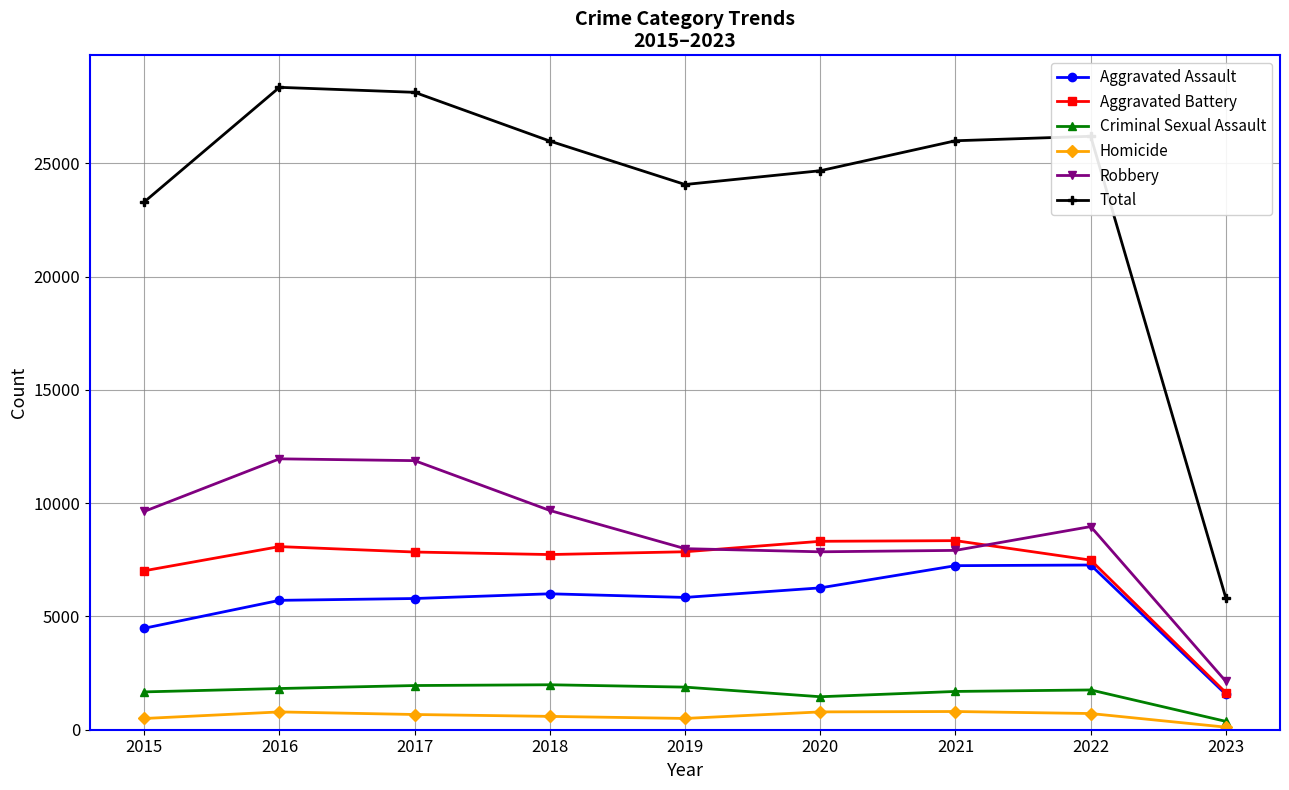

What are all the series names shown in the legend?

Aggravated Assault, Aggravated Battery, Criminal Sexual Assault, Homicide, Robbery, Total